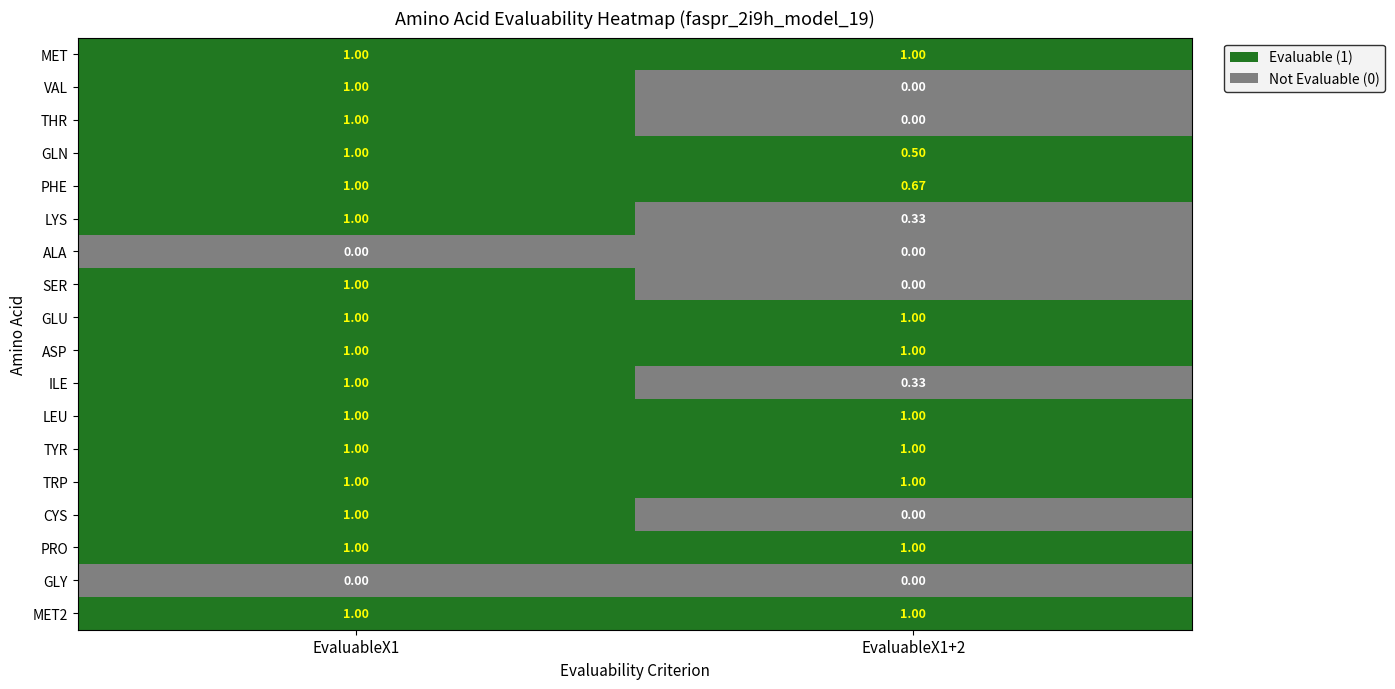

Is the value of TYR at EvaluableX1+2 greater than the value of PHE at EvaluableX1+2?

Yes